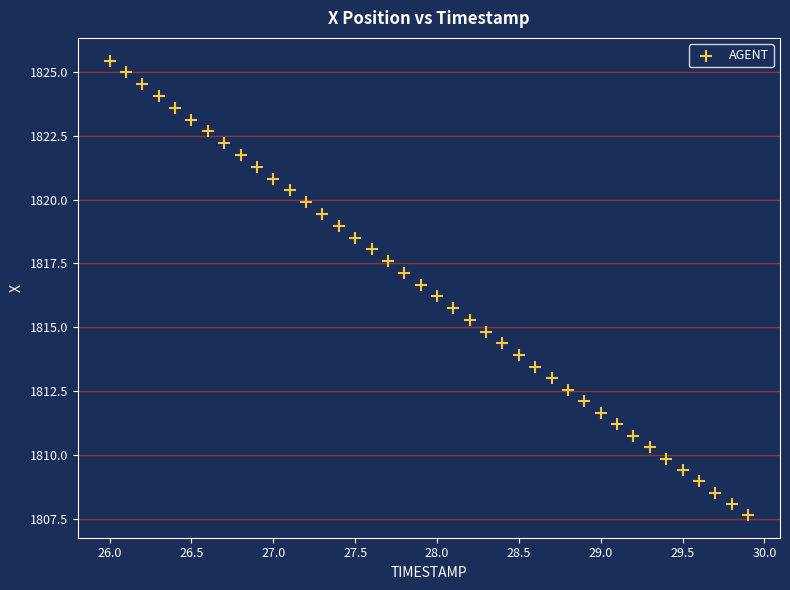

What is the range of Y values (max minus min)?

17.8